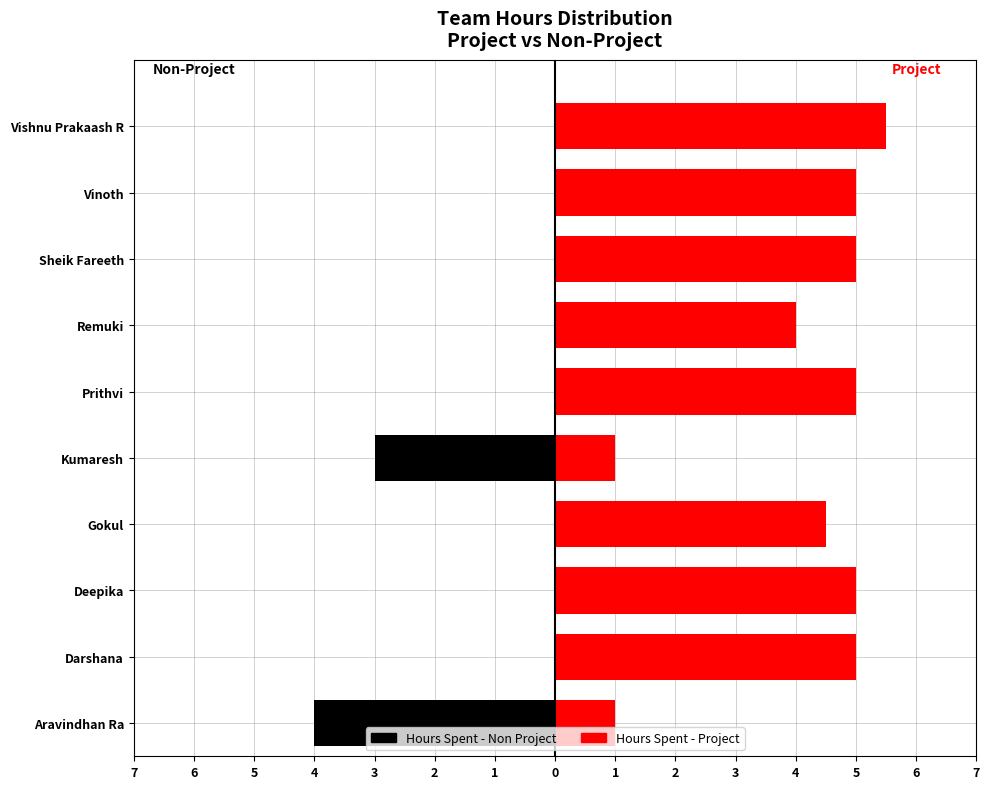

At which category is the sum across all series the highest?

Vishnu Prakaash R